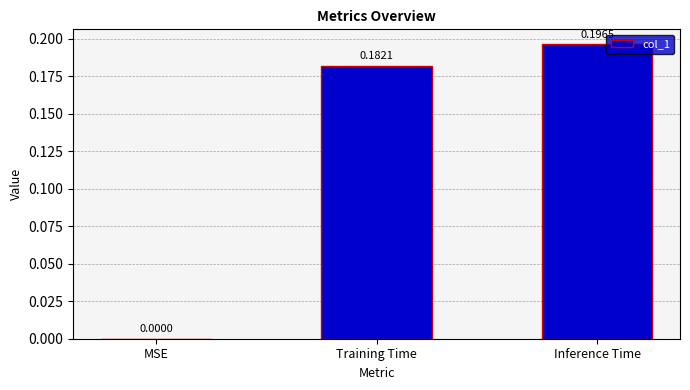

What is the change in value from MSE to Training Time?

+0.2